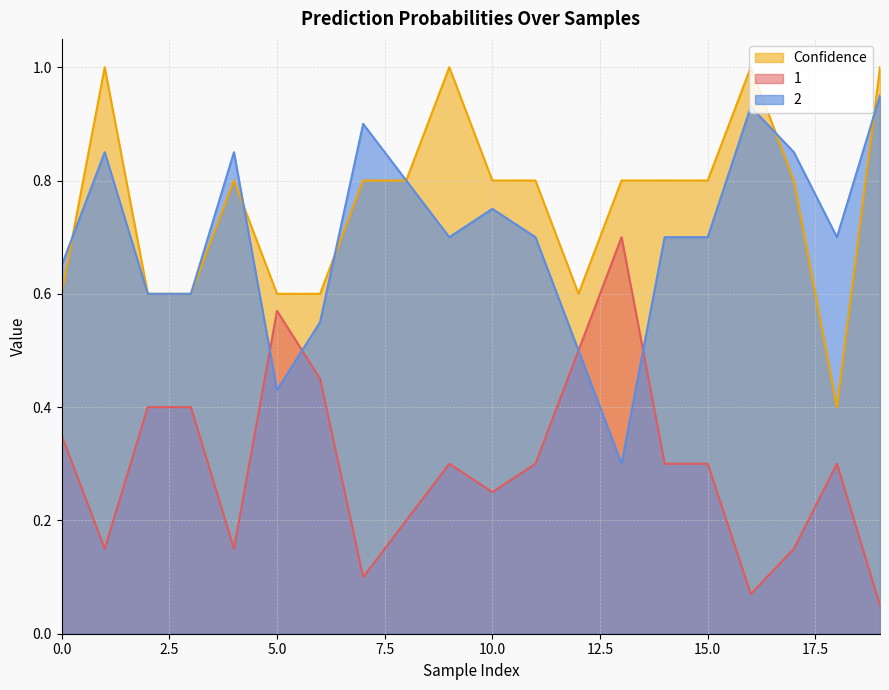

Reading left to right, what are all the values shown in this chart?

1: 0.3	0.1	0.4	0.4	0.1	0.6	0.5	0.1	0.2	0.3	0.2	0.3	0.5	0.7	0.3	0.3	0.1	0.1	0.3	0.1
2: 0.7	0.8	0.6	0.6	0.8	0.4	0.6	0.9	0.8	0.7	0.8	0.7	0.5	0.3	0.7	0.7	0.9	0.8	0.7	0.9
Confidence: 0.6	1.0	0.6	0.6	0.8	0.6	0.6	0.8	0.8	1.0	0.8	0.8	0.6	0.8	0.8	0.8	1.0	0.8	0.4	1.0